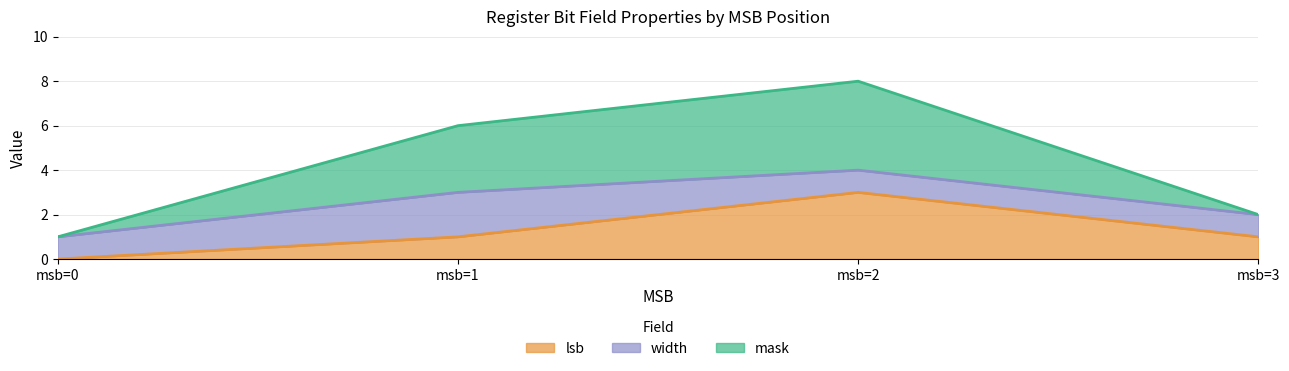

The lsb series shows 1 at msb=1. True or false?

True